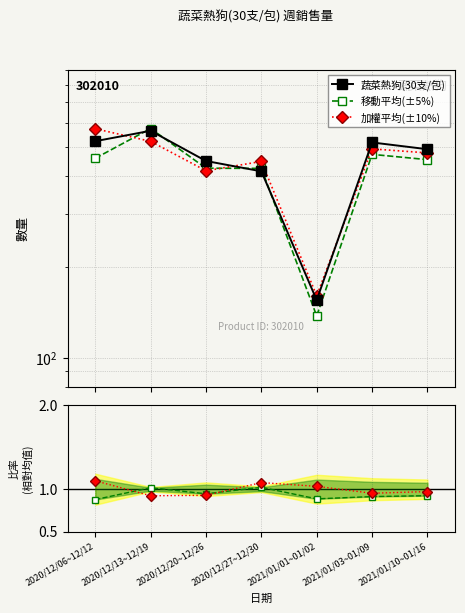

Reading left to right, transcribe all the data shown in this chart.

蔬菜熱狗(30支/包): 2020/12/06~12/12=521.0	2020/12/13~12/19=564.0	2020/12/20~12/26=448.0	2020/12/27~12/30=414.0	2021/01/01~01/02=155.0	2021/01/03~01/09=516.0	2021/01/10~01/16=490.0
移動平均(±5%): 2020/12/06~12/12=457.3	2020/12/13~12/19=573.9	2020/12/20~12/26=423.9	2020/12/27~12/30=423.4	2021/01/01~01/02=137.3	2021/01/03~01/09=471.2	2021/01/10~01/16=452.6
加權平均(±10%): 2020/12/06~12/12=572.8	2020/12/13~12/19=520.3	2020/12/20~12/26=415.6	2020/12/27~12/30=446.5	2021/01/01~01/02=160.3	2021/01/03~01/09=491.3	2021/01/10~01/16=476.4
移動平均: 2020/12/06~12/12=0.9	2020/12/13~12/19=1.0	2020/12/20~12/26=0.9	2020/12/27~12/30=1.0	2021/01/01~01/02=0.9	2021/01/03~01/09=0.9	2021/01/10~01/16=0.9
加權平均: 2020/12/06~12/12=1.1	2020/12/13~12/19=0.9	2020/12/20~12/26=0.9	2020/12/27~12/30=1.1	2021/01/01~01/02=1.0	2021/01/03~01/09=1.0	2021/01/10~01/16=1.0